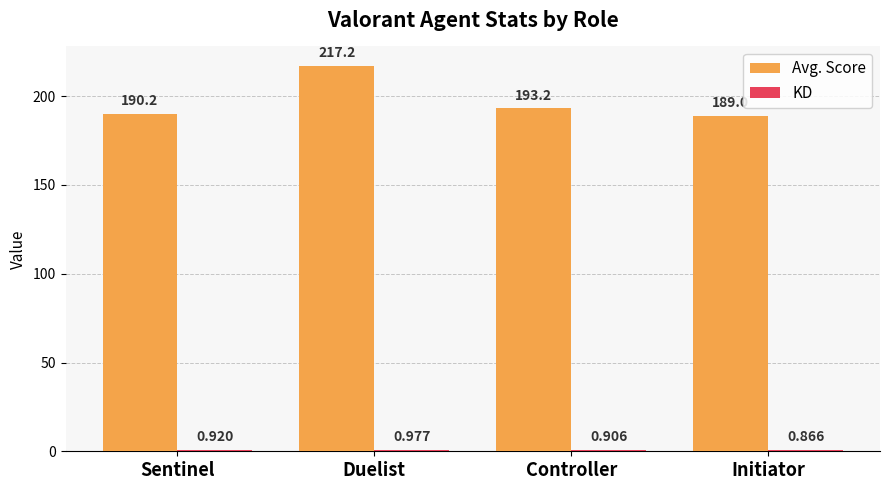

At which category is the sum across all series the highest?

Duelist